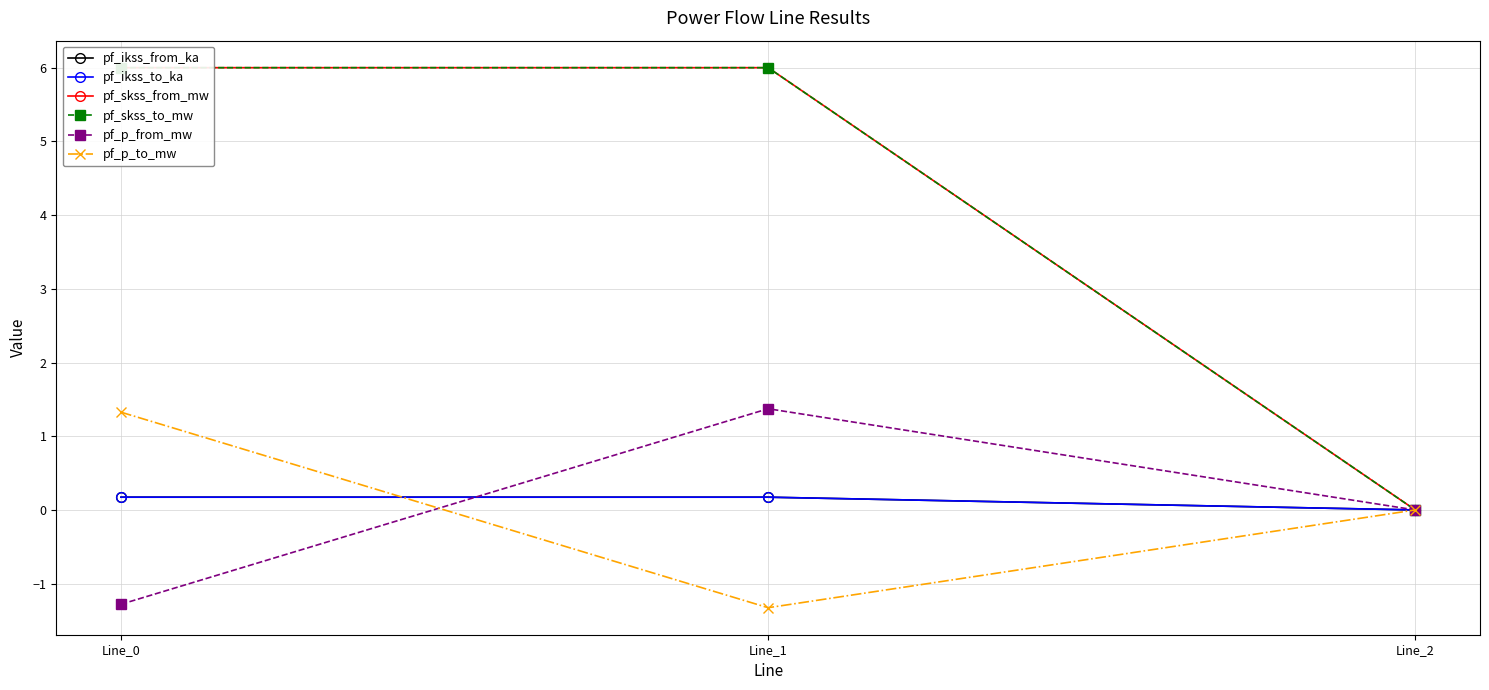

Does the chart have visible grid lines?

Yes